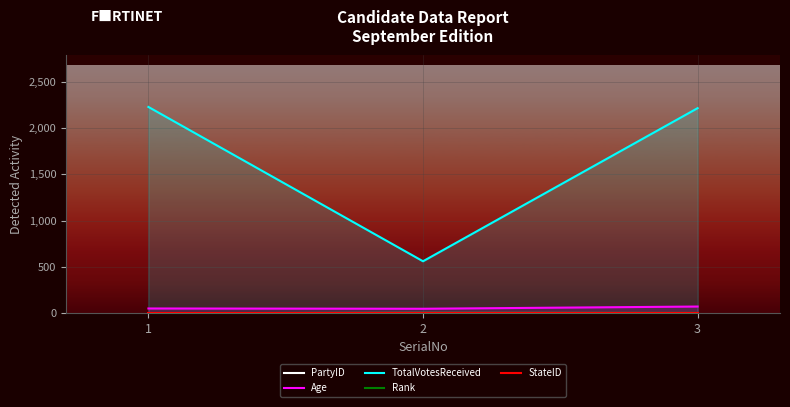

Between 1 and 2, which series saw the biggest shift?

TotalVotesReceived